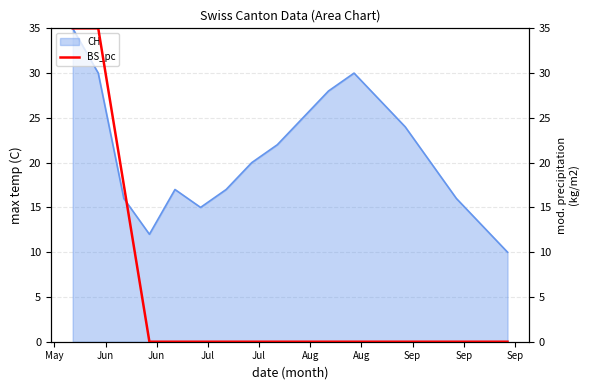

What is the lowest value of the CH series?

10